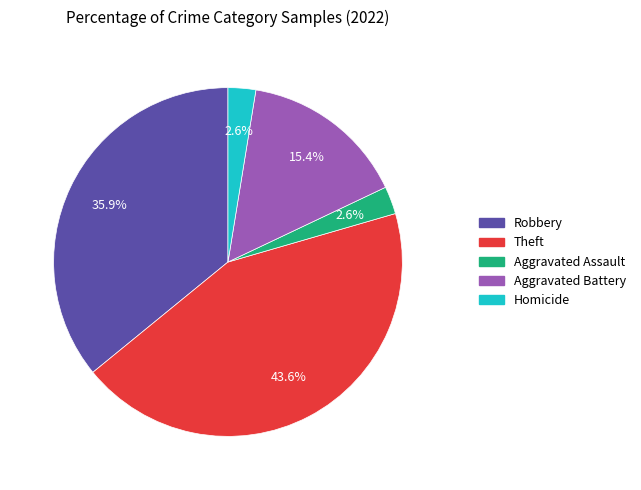

Does Homicide represent more than half of the total?

No